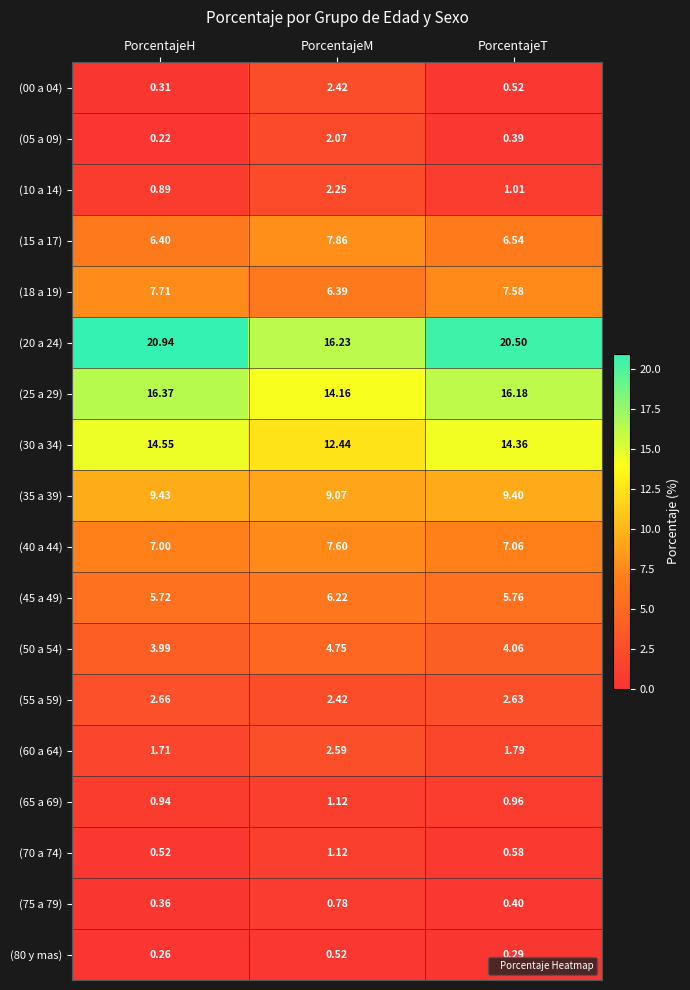

Is the value of (45 a 49) at PorcentajeM greater than the value of (75 a 79) at PorcentajeM?

Yes